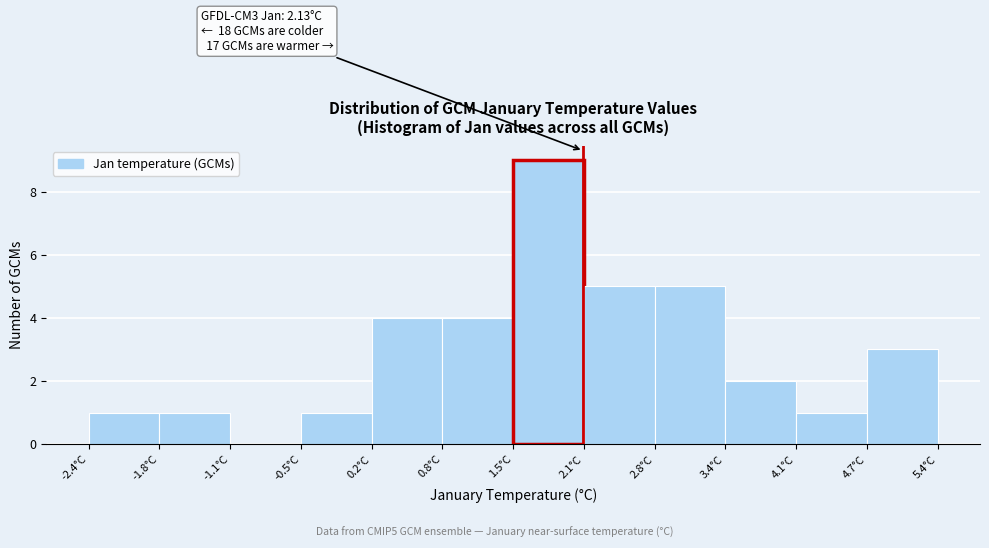

Over which range of the x-axis is the bar tallest?

1.5 to 2.1